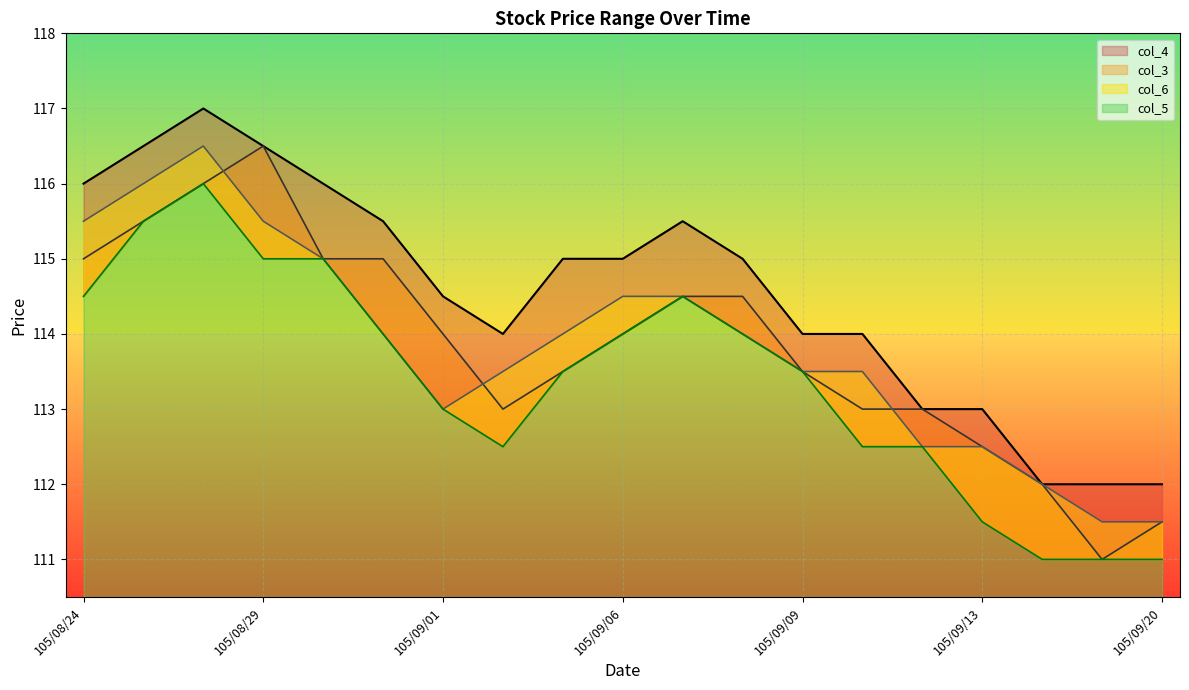

What is the label of the 19th point from the right?

105/08/24